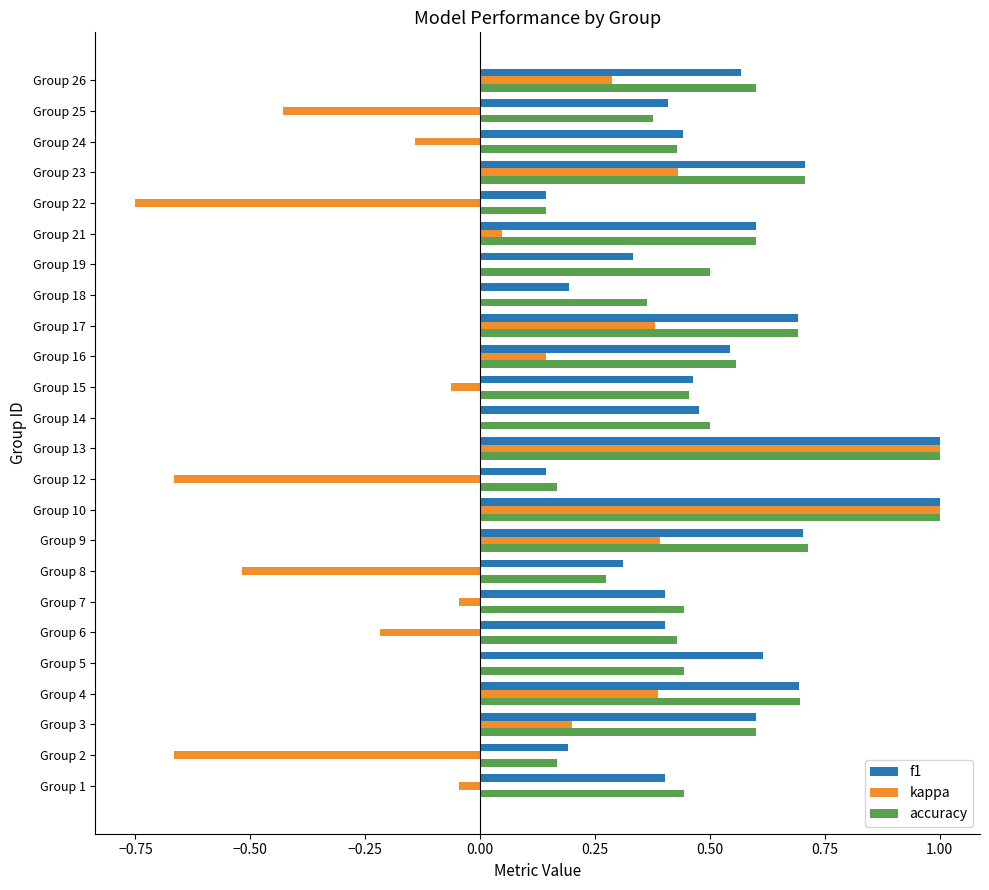

What are all the series names shown in the legend?

f1, kappa, accuracy